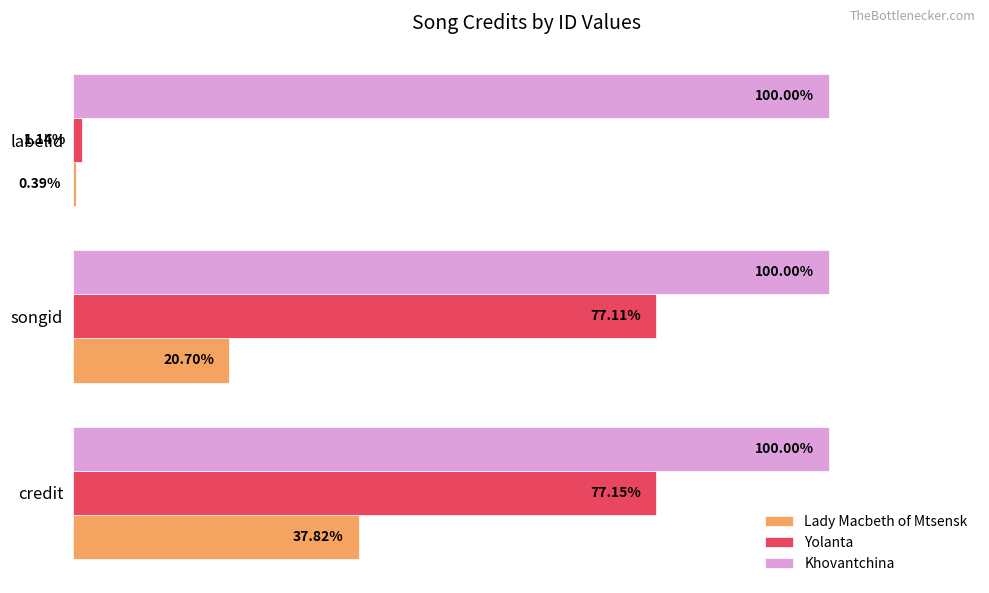

Rank the series by their maximum value, from highest to lowest.

Khovantchina, Yolanta, Lady Macbeth of Mtsensk